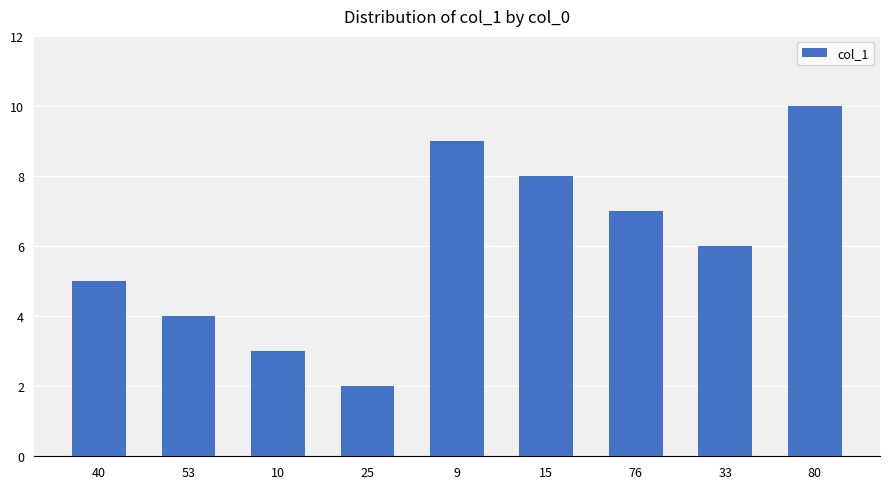

How many data points does each series have?

9